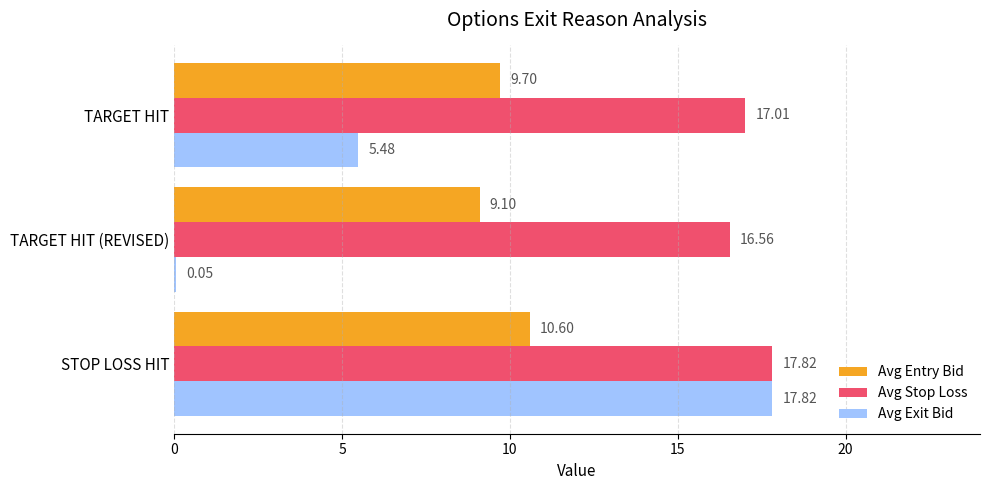

Between TARGET HIT (REVISED) and TARGET HIT, which series saw the biggest shift?

Avg Exit Bid